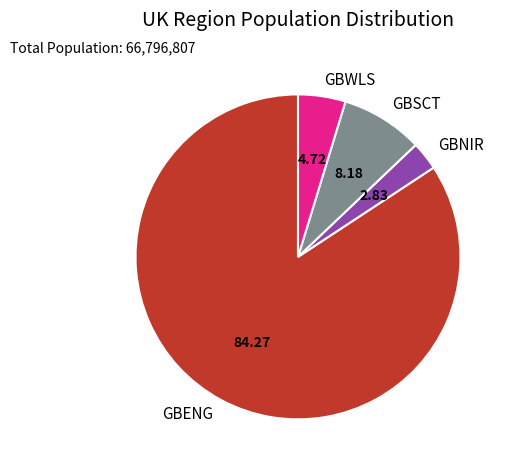

Rank the categories by value from lowest to highest.

GBNIR, GBWLS, GBSCT, GBENG